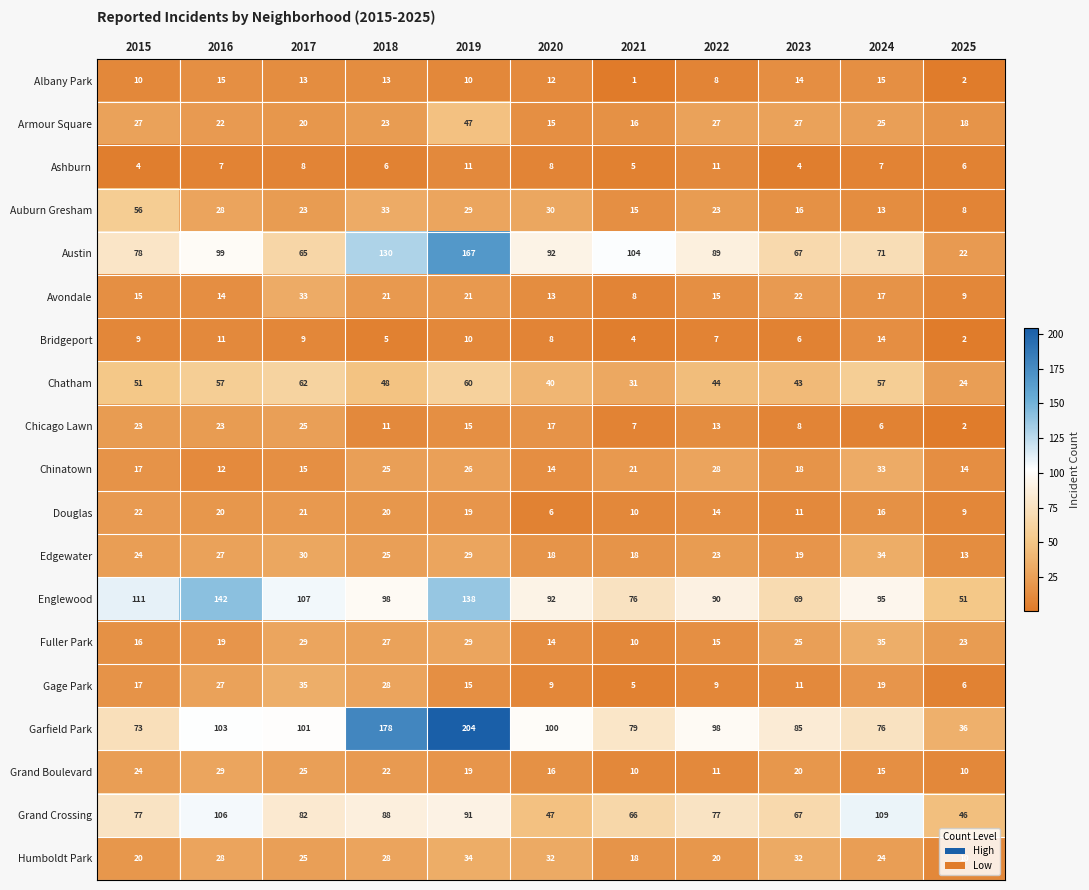

The Chinatown series shows 7 at 2015. True or false?

False